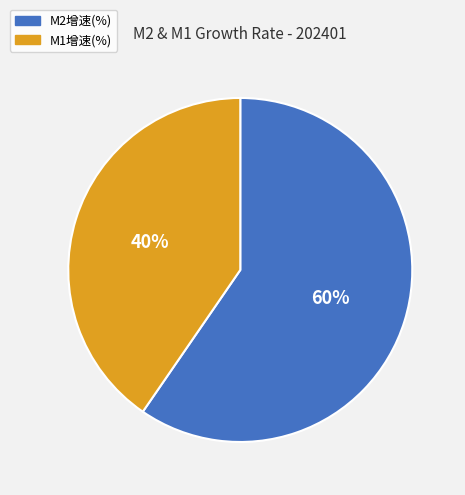

To the nearest percent, what portion does M2增速(%) represent?

60%